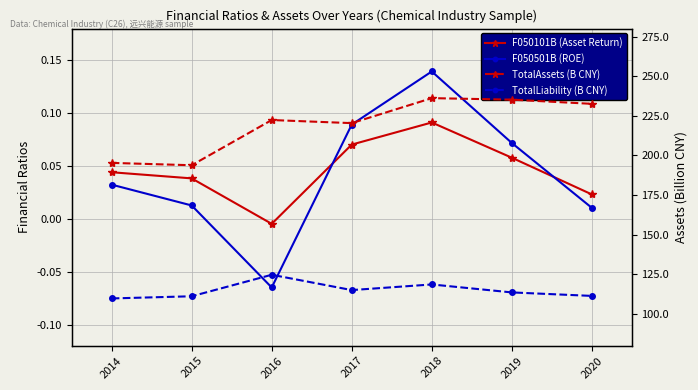

How many interior local peaks does the F050501B (ROE) series have?

1